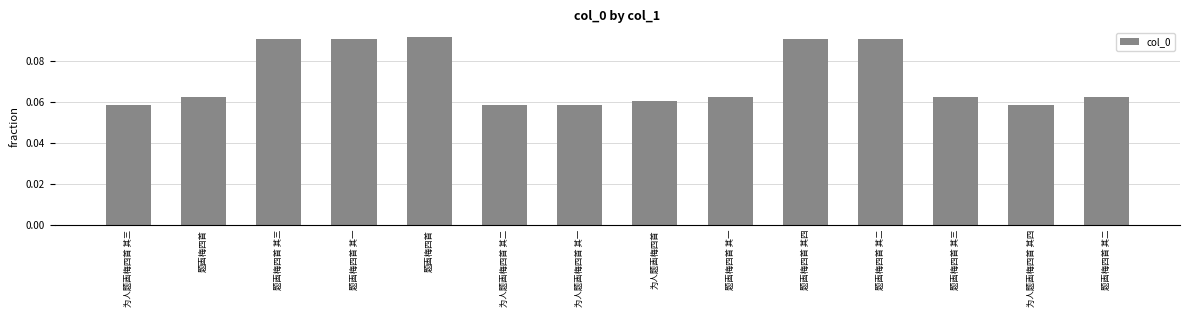

True or false: the data shows 0.1 at 题画梅四首 其三.

True